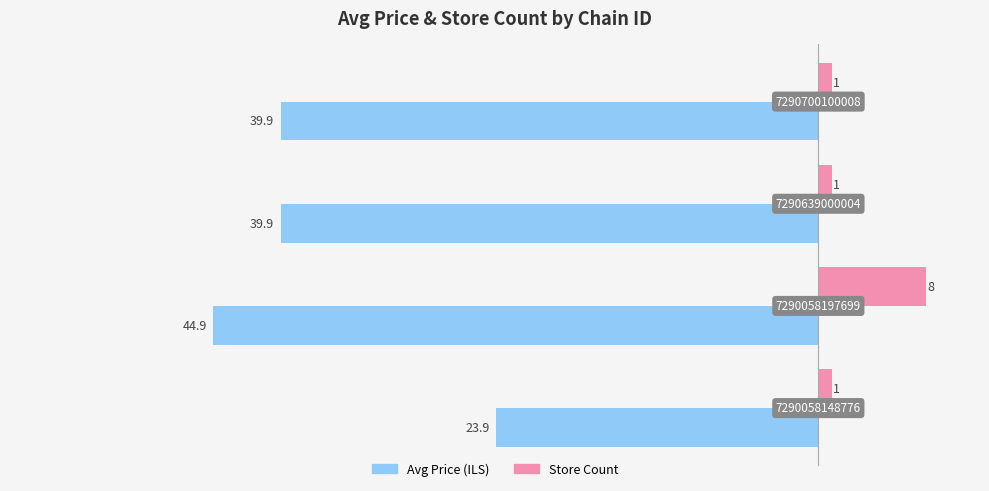

What are all the series names shown in the legend?

Avg Price (ILS), Store Count